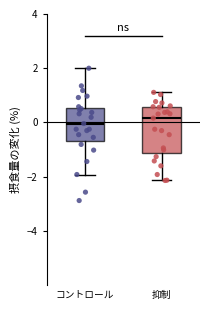

Comparing the boxes themselves (not the whiskers), which one is the tallest?

抑制